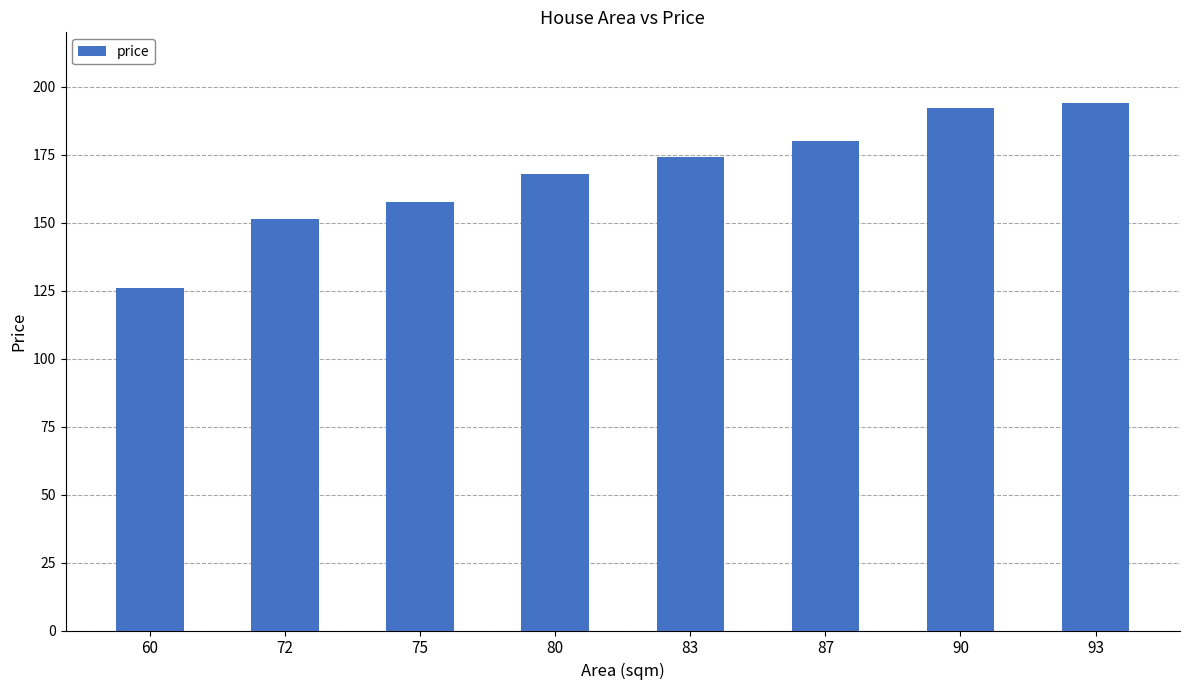

What is the value of the 6th bar from the left?

180.0